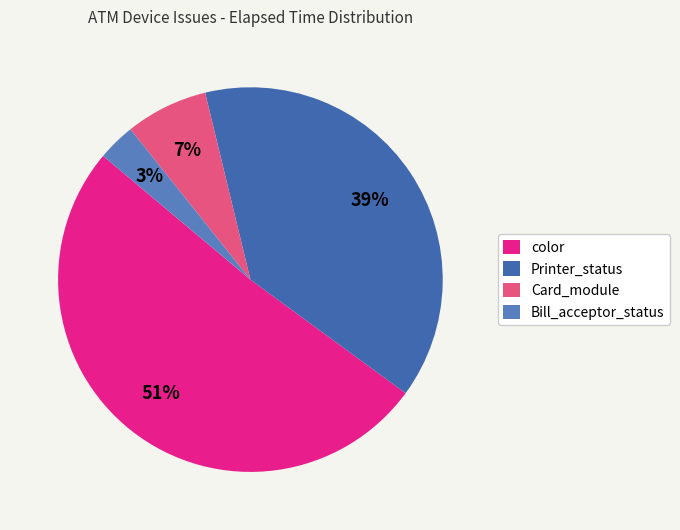

To the nearest percent, what is the difference between the largest and smallest slice percentages?

48%